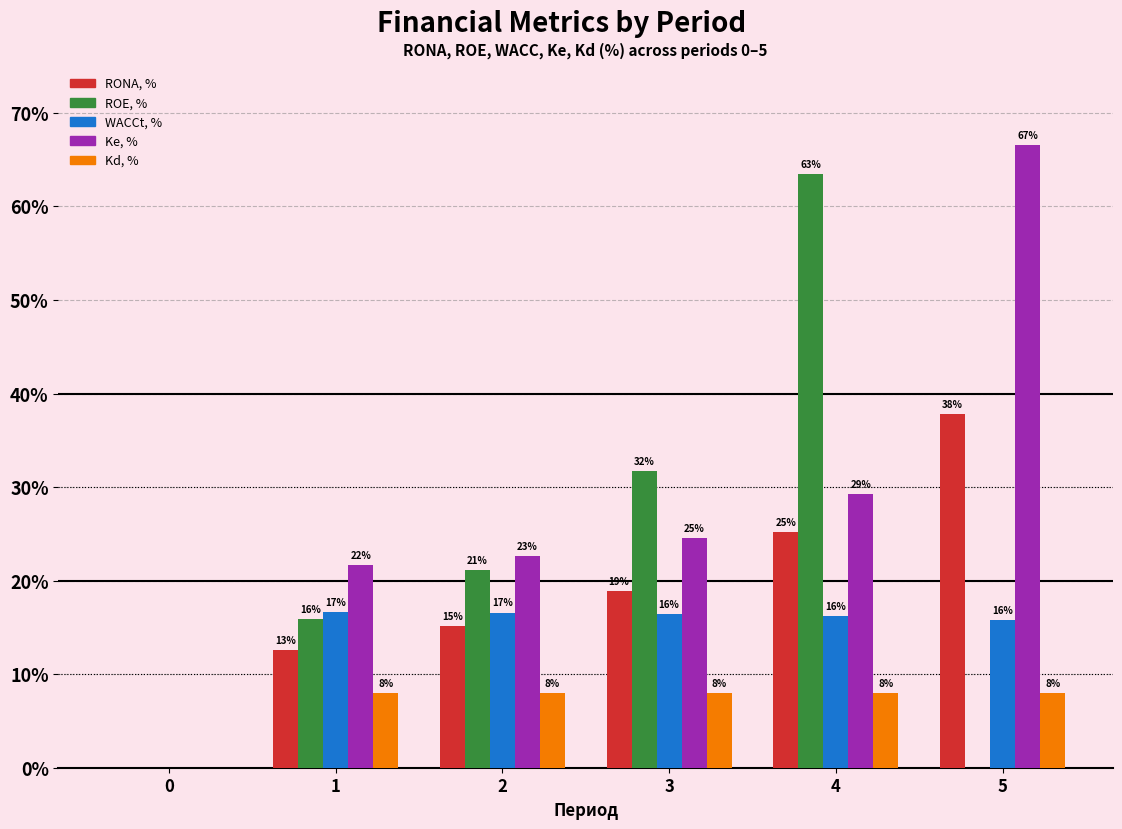

Which series changed the most between 1 and 3?

ROE, %